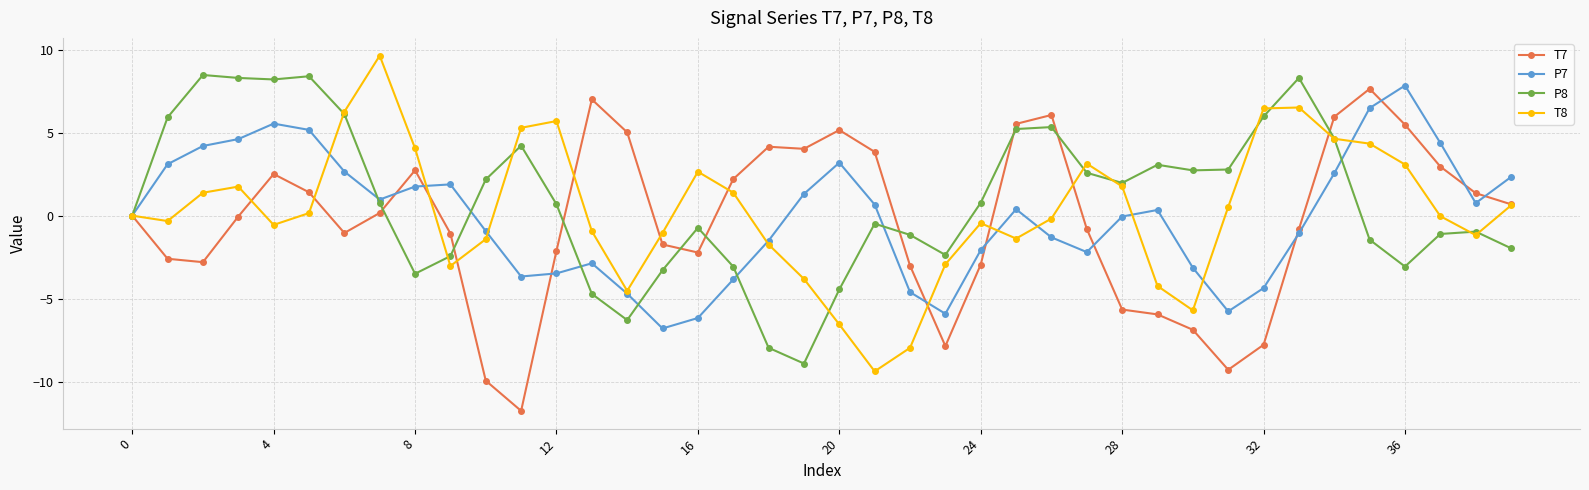

True or false: T8 and P7 cross at least once.

True